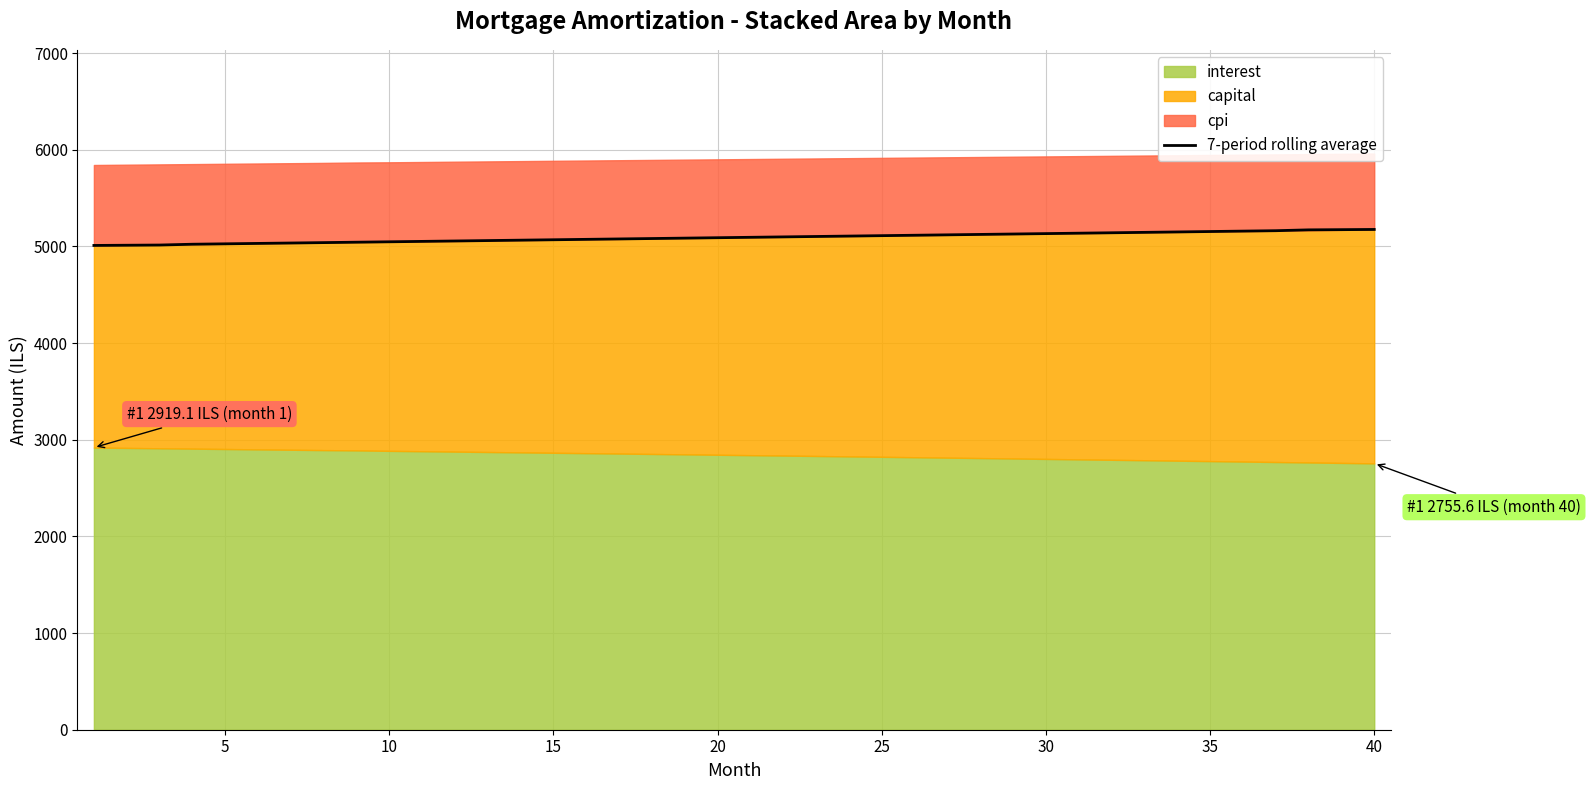

What is the maximum value for 7-period rolling average?

5175.9